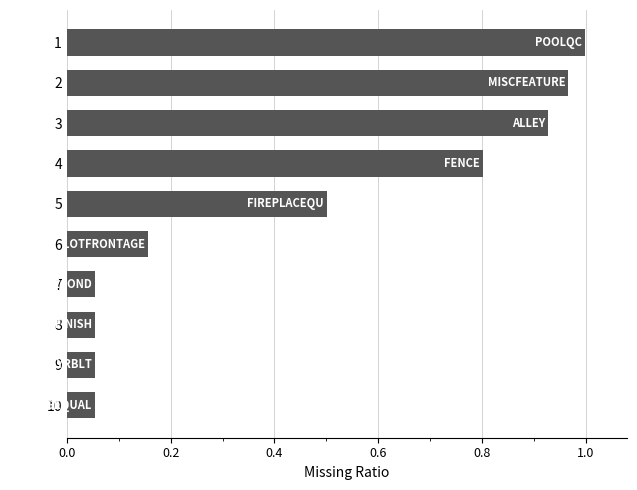

What is the sum of the values at 6 and 5?

0.7